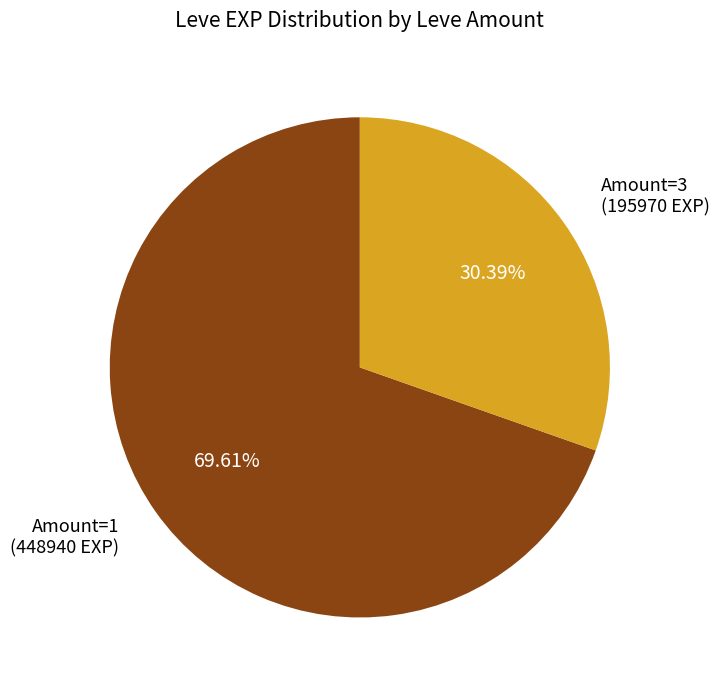

Which category accounts for the majority?

Amount=1 (448940 EXP)